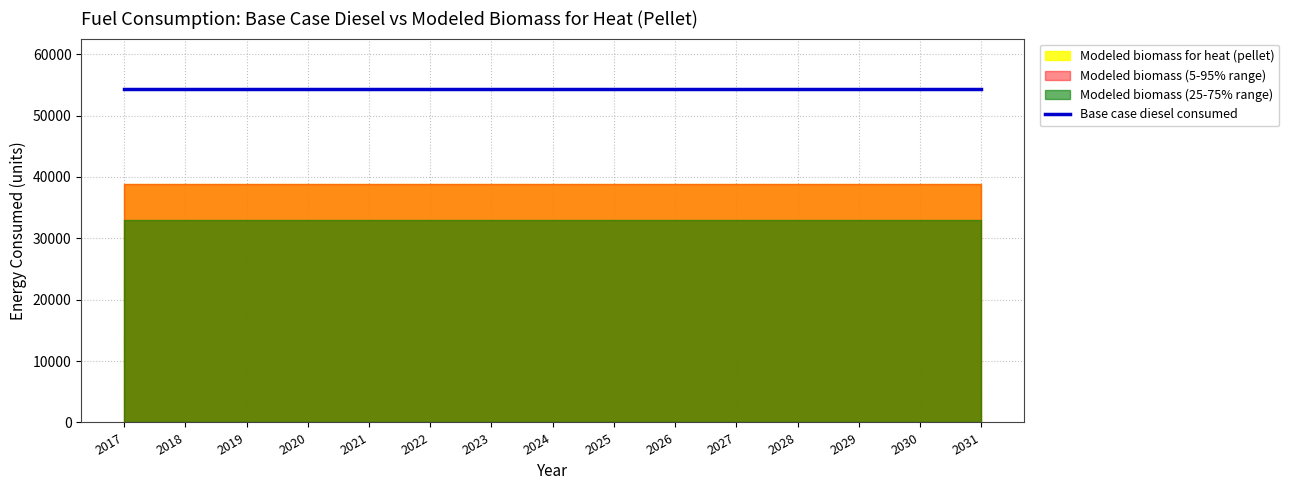

Does the chart display data point markers on the line(s)?

No